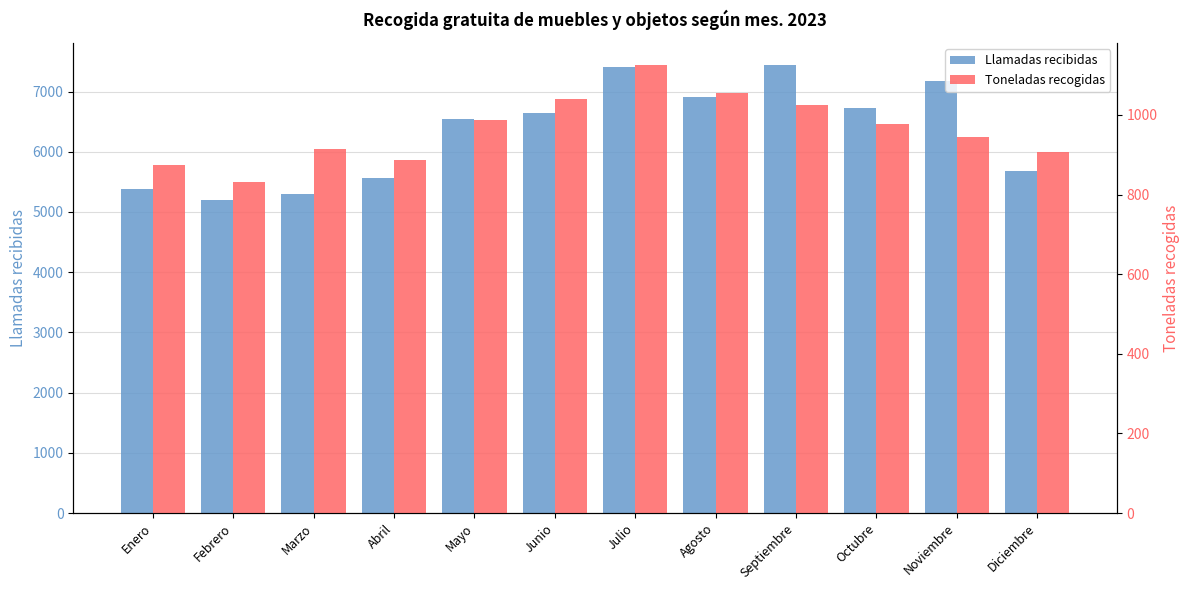

What are all the series names shown in the legend?

Llamadas recibidas, Toneladas recogidas